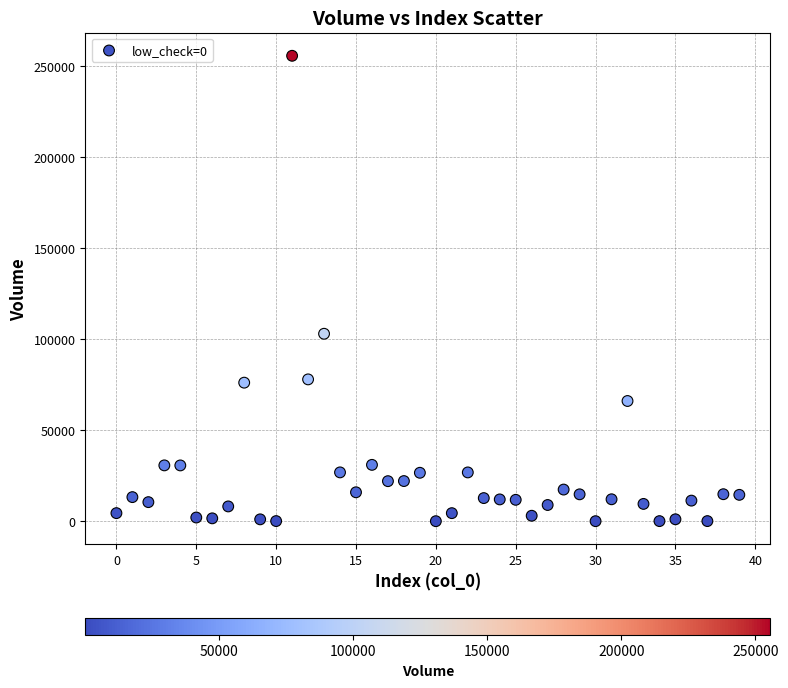

What Y value in the scatter plot is closest to 127890?

103032.6